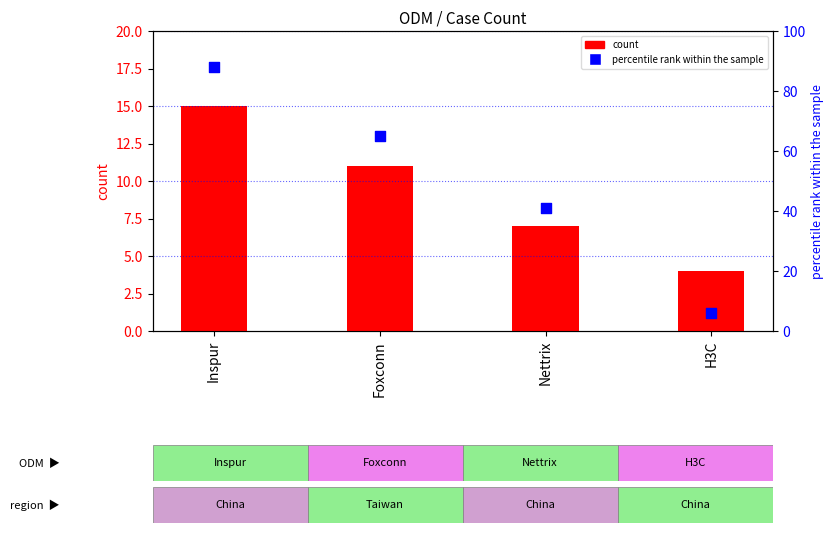

At how many categories does at least one series exceed 41?

2